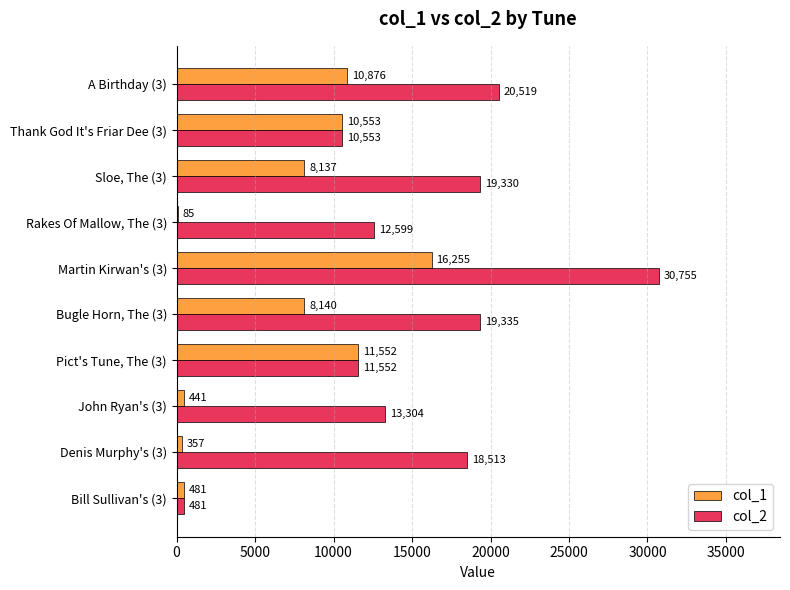

What is the highest value of the col_1 series?

16255